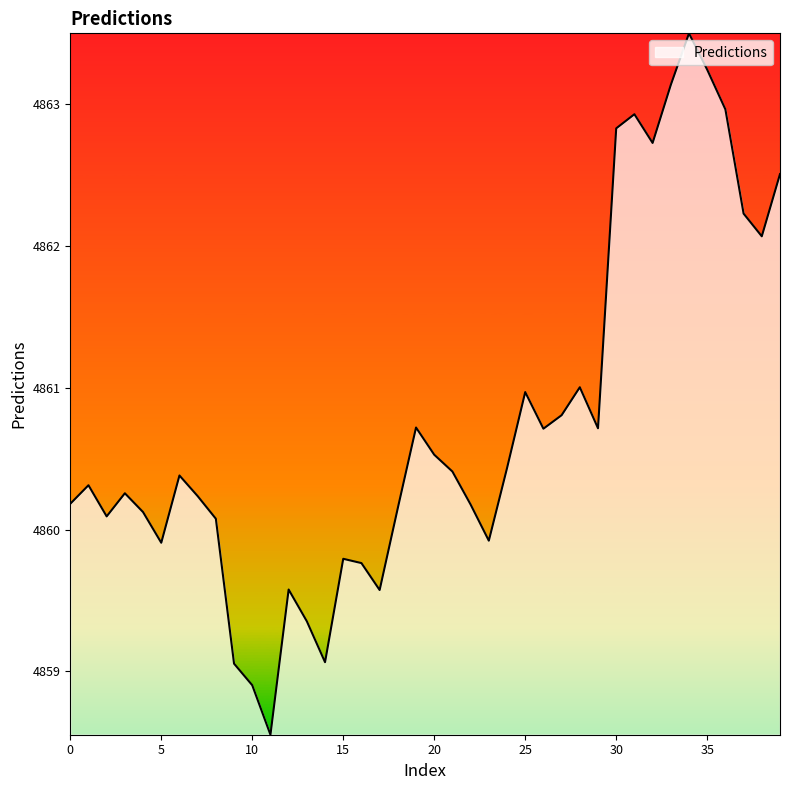

True or false: the data has more than 0 interior local peaks.

True